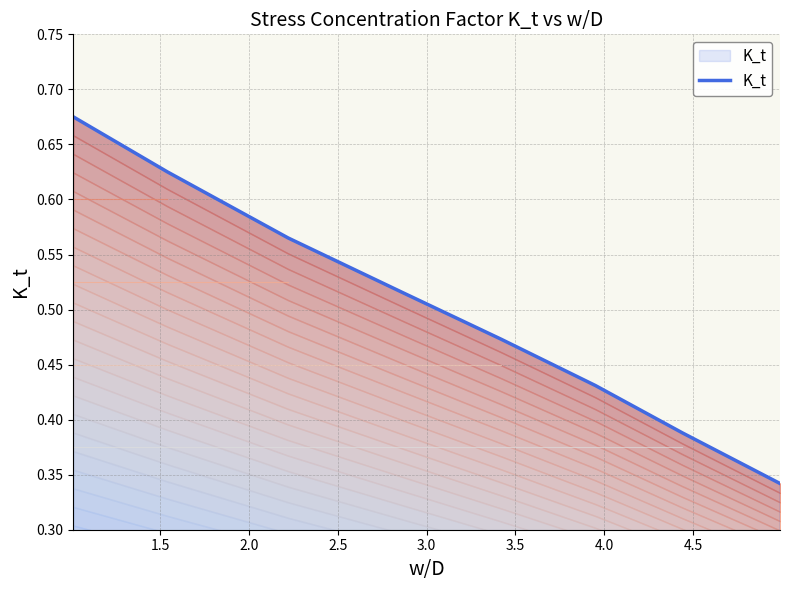

At which label is the value closest to 0?

4.5